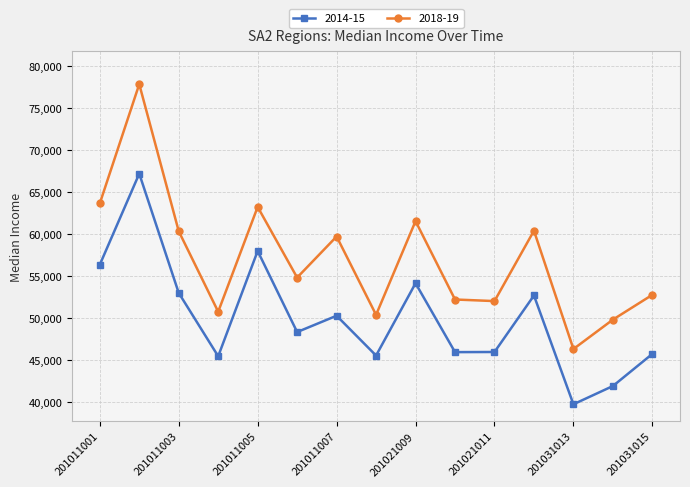

True or false: 2014-15 and 2018-19 intersect in this chart.

False